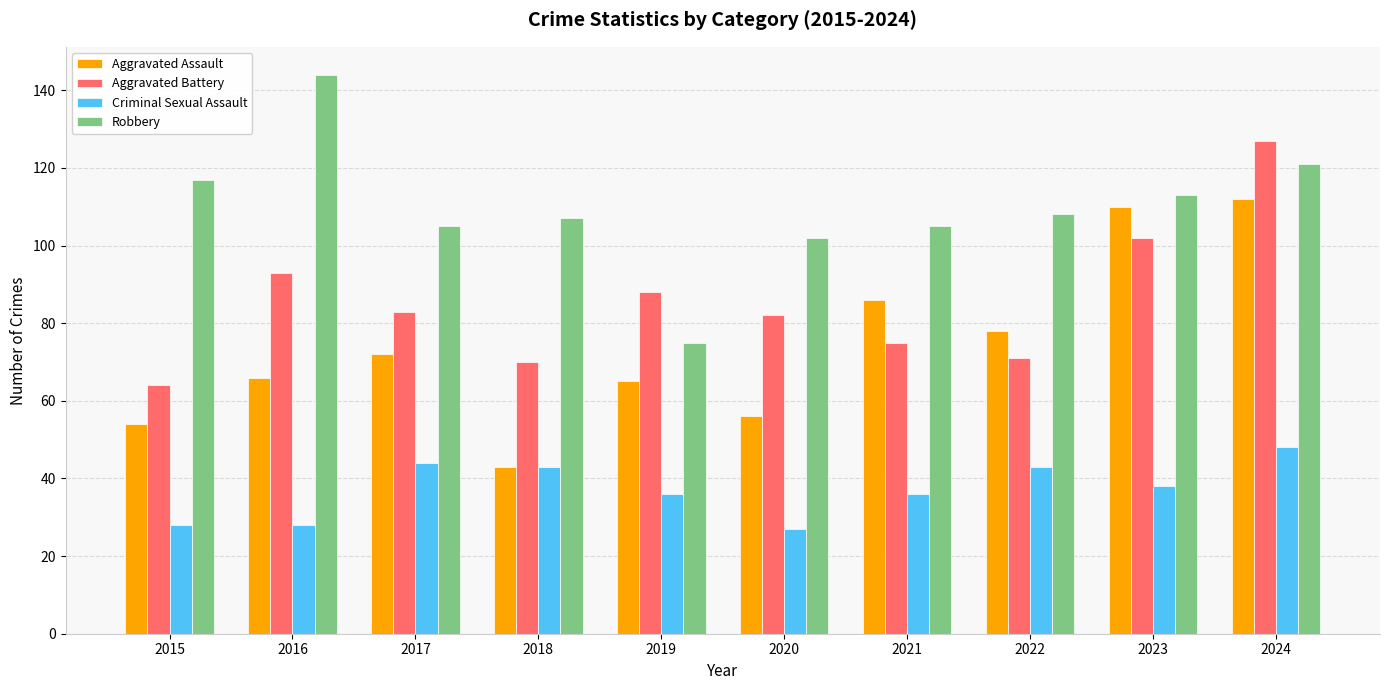

What is the sum of the Criminal Sexual Assault values at 2016 and 2021?

64